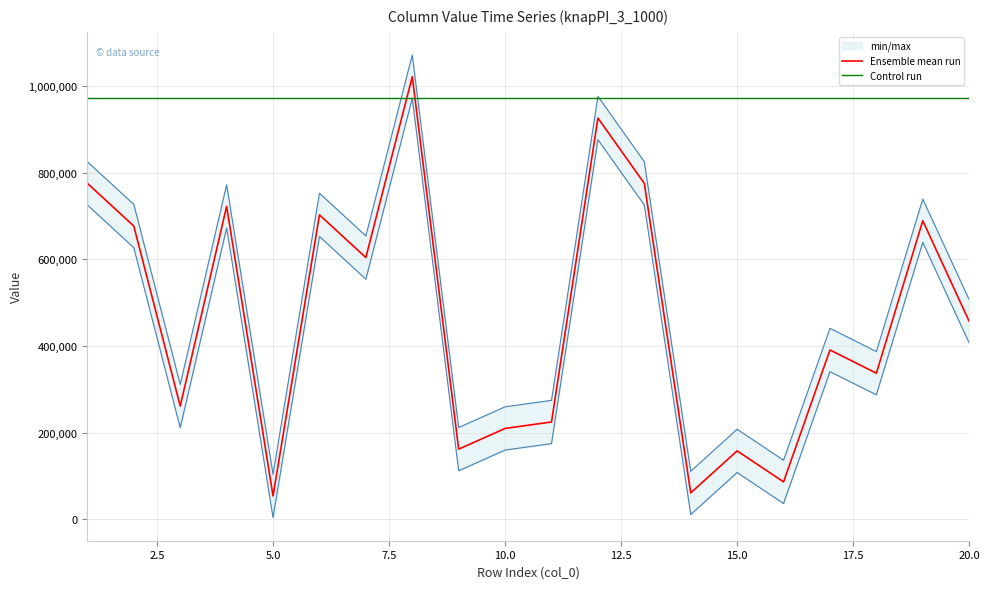

What is the highest value of the Control run series?

972486